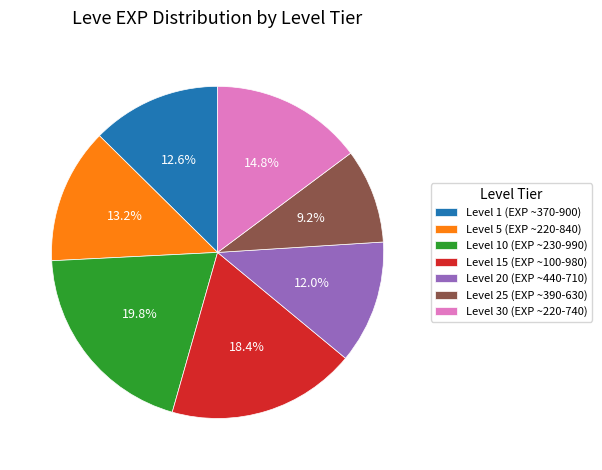

Rank the categories by value from highest to lowest.

Level 10 (EXP ~230-990), Level 15 (EXP ~100-980), Level 30 (EXP ~220-740), Level 5 (EXP ~220-840), Level 1 (EXP ~370-900), Level 20 (EXP ~440-710), Level 25 (EXP ~390-630)